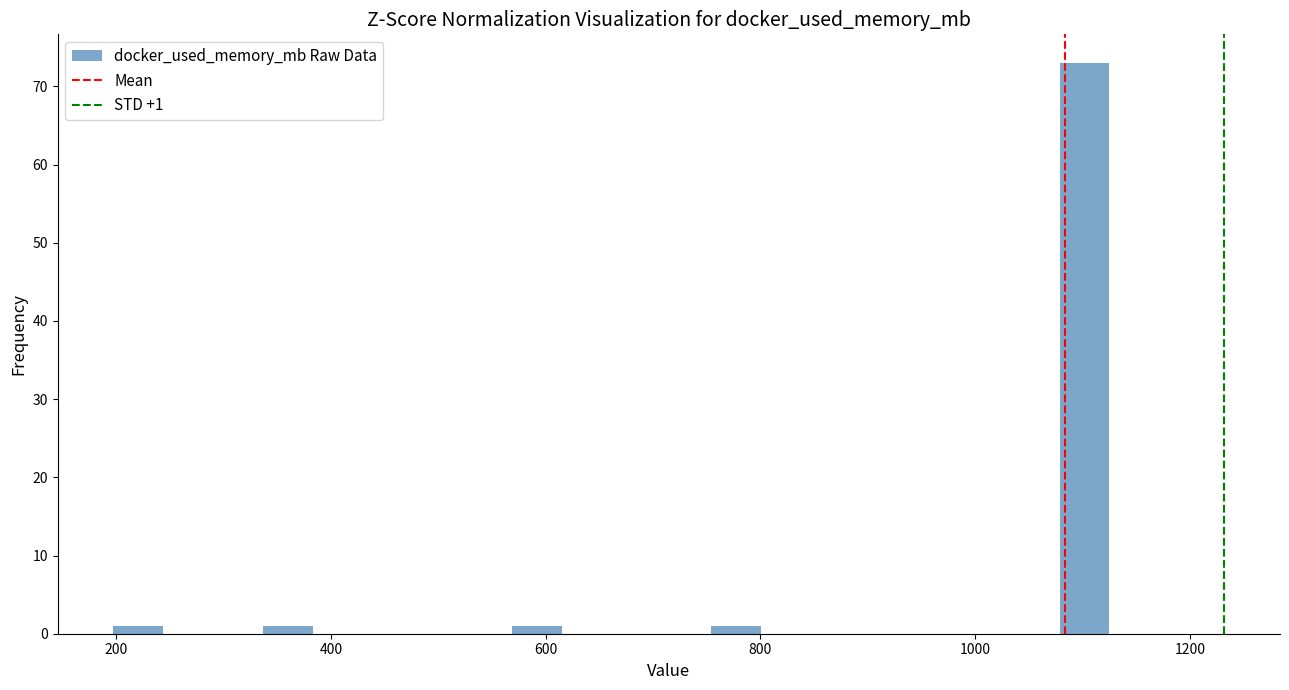

Read against the x-axis, roughly where is the centre of the tallest bar?

1100